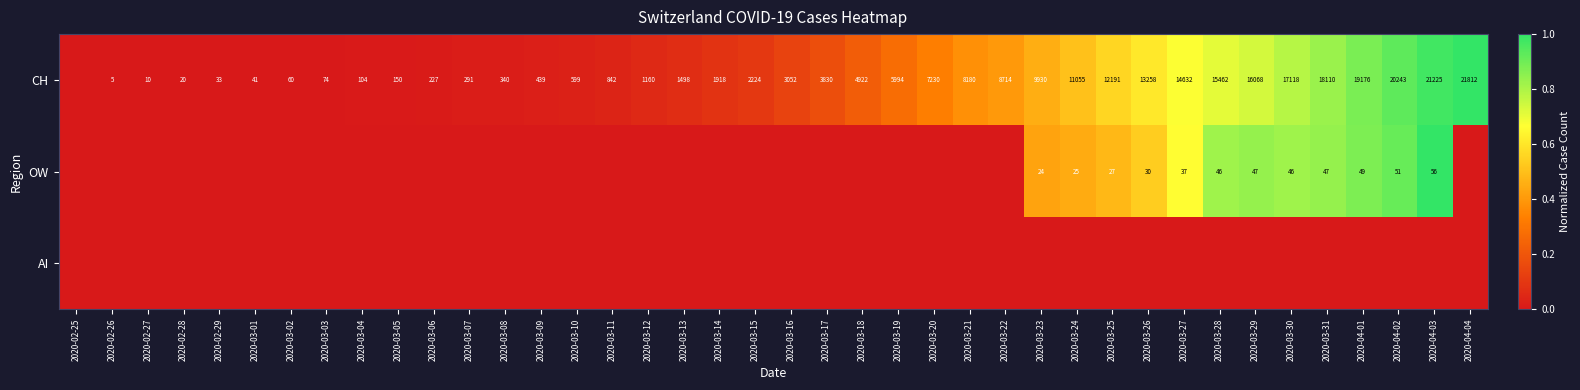

The OW series shows 56 at 2020-04-03. True or false?

True